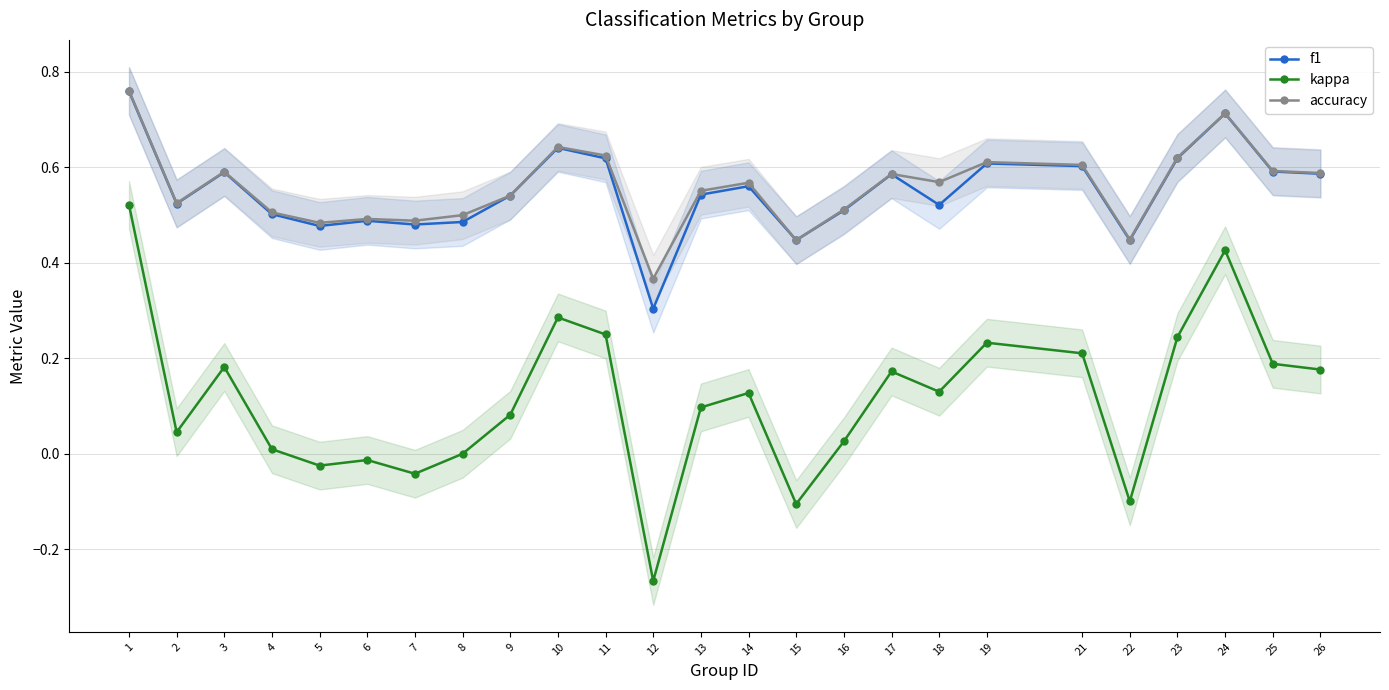

Reading right to left, transcribe all the data shown in this chart.

f1: 26=0.6	25=0.6	24=0.7	23=0.6	22=0.4	21=0.6	19=0.6	18=0.5	17=0.6	16=0.5	15=0.4	14=0.6	13=0.5	12=0.3	11=0.6	10=0.6	9=0.5	8=0.5	7=0.5	6=0.5	5=0.5	4=0.5	3=0.6	2=0.5	1=0.8
kappa: 26=0.2	25=0.2	24=0.4	23=0.2	22=-0.1	21=0.2	19=0.2	18=0.1	17=0.2	16=0.0	15=-0.1	14=0.1	13=0.1	12=-0.3	11=0.2	10=0.3	9=0.1	8=0.0	7=-0.0	6=-0.0	5=-0.0	4=0.0	3=0.2	2=0.0	1=0.5
accuracy: 26=0.6	25=0.6	24=0.7	23=0.6	22=0.4	21=0.6	19=0.6	18=0.6	17=0.6	16=0.5	15=0.4	14=0.6	13=0.6	12=0.4	11=0.6	10=0.6	9=0.5	8=0.5	7=0.5	6=0.5	5=0.5	4=0.5	3=0.6	2=0.5	1=0.8